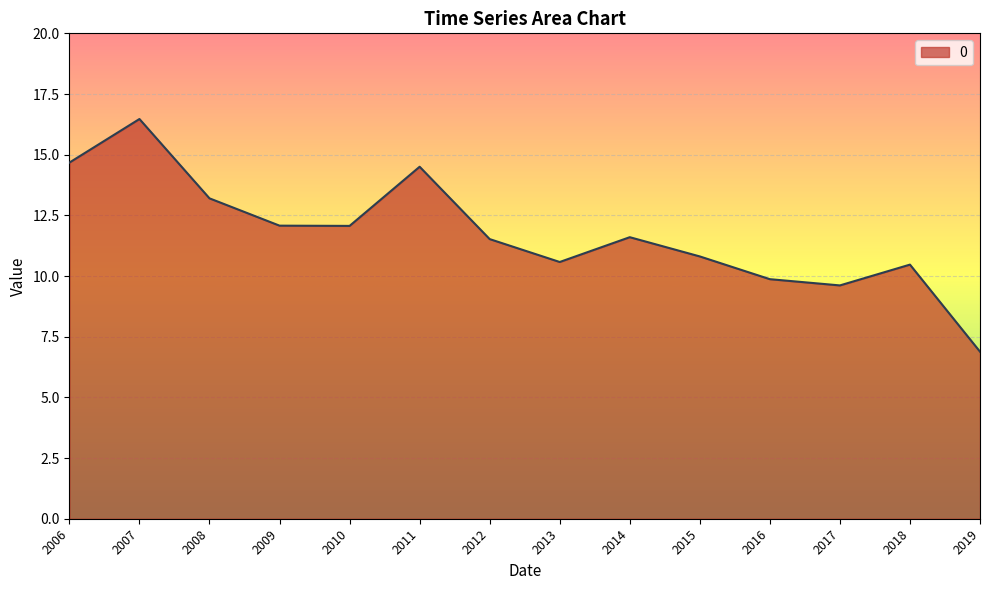

How many values are below 11?

6